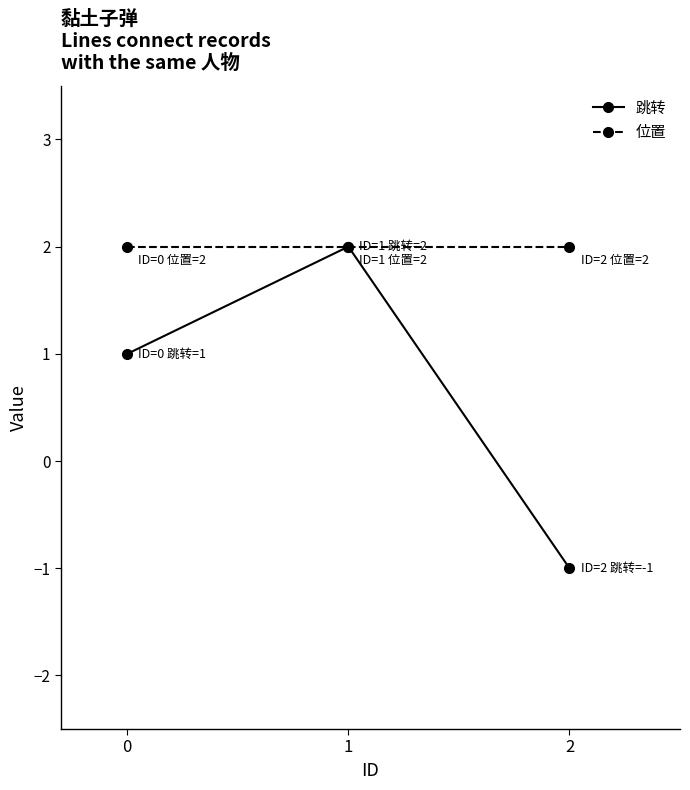

What is the average value of the 位置 series?

2